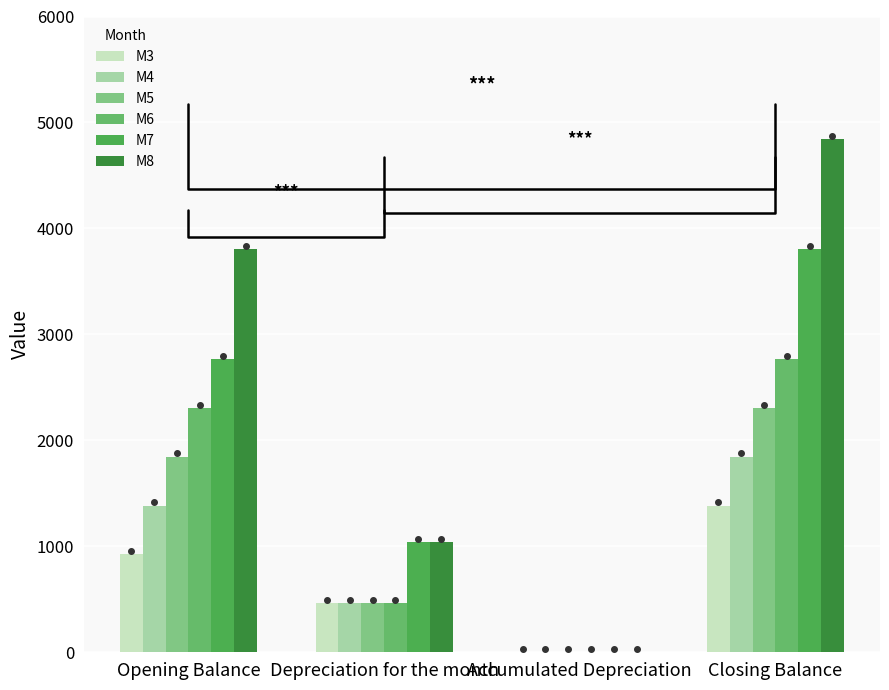

How many categories are shown in the chart?

4